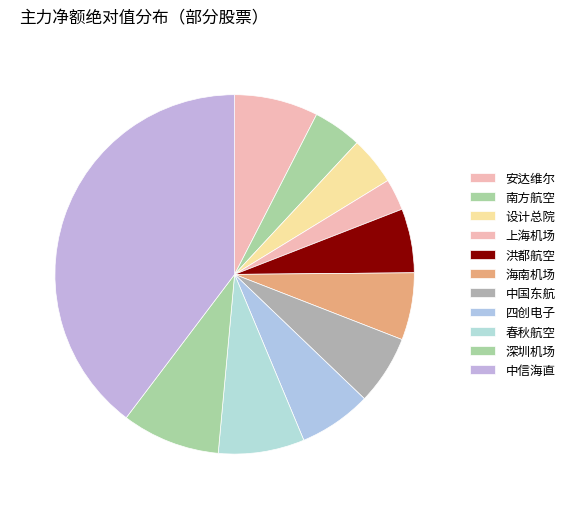

Between 海南机场 and 深圳机场, which is larger?

深圳机场